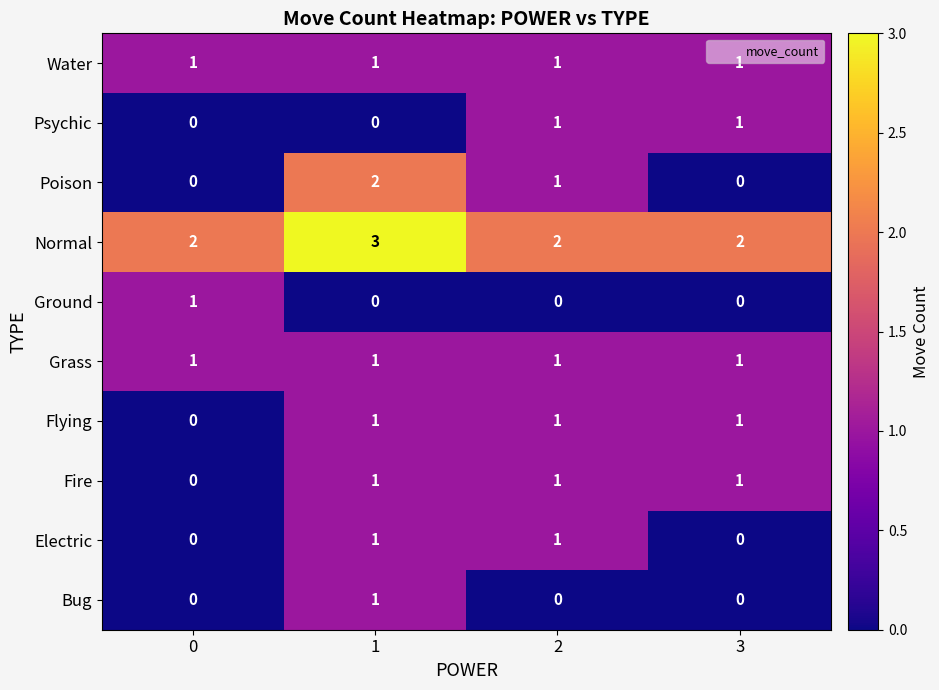

At how many categories does at least one series exceed 0?

4